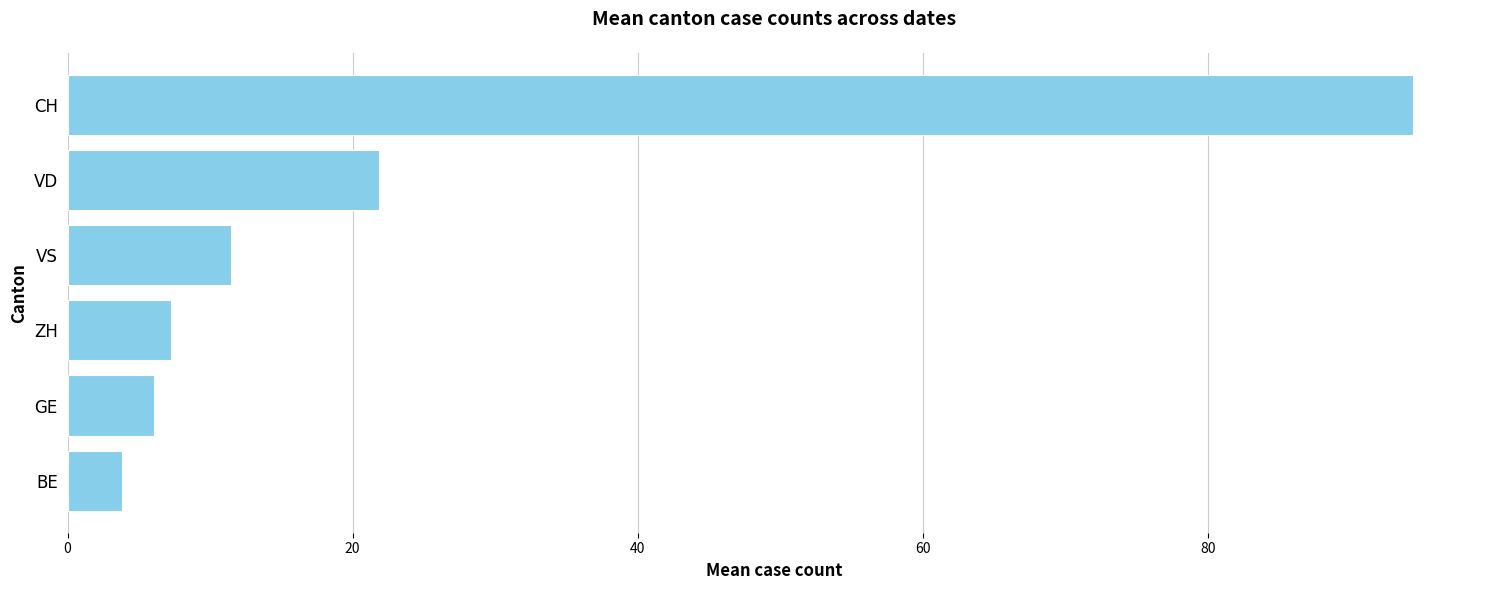

The value at VD is 33.2. True or false?

False